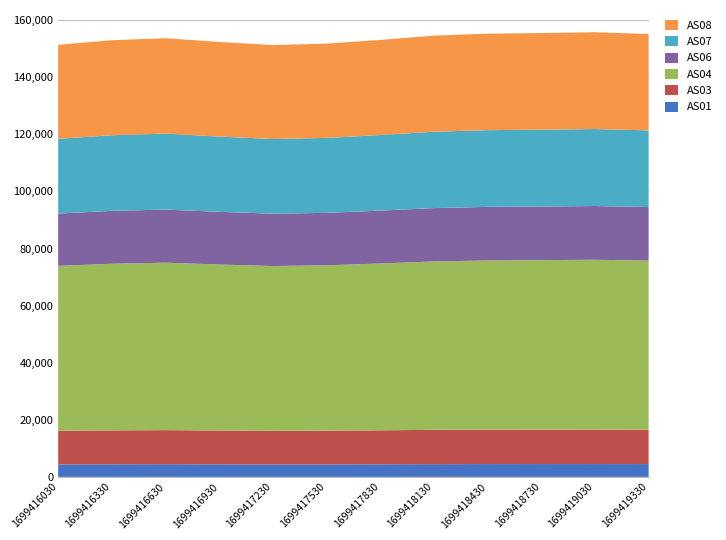

Reading left to right, what are all the values shown in this chart?

AS01: 4371	4417	4441	4401	4366	4381	4418	4460	4481	4490	4496	4476
AS03: 11773	11882	11942	11849	11782	11806	11905	12019	12065	12085	12104	12061
AS04: 57777	58371	58652	58133	57733	57923	58434	58994	59267	59362	59467	59235
AS06: 18326	18524	18612	18478	18332	18389	18519	18702	18776	18787	18826	18757
AS07: 26192	26489	26601	26365	26152	26259	26485	26747	26882	26913	26969	26863
AS08: 32942	33296	33441	33143	32912	33031	33320	33657	33808	33854	33914	33767